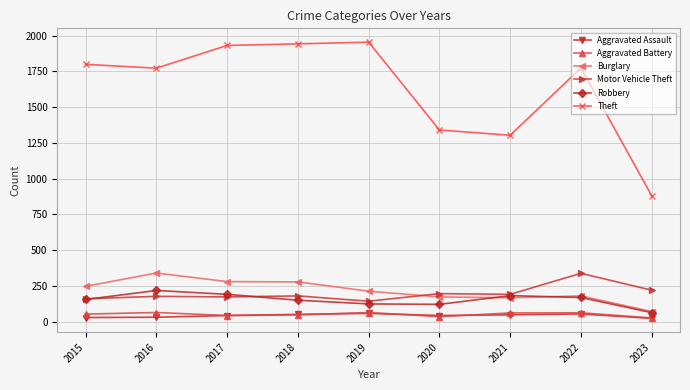

What is the greatest value displayed?

1954